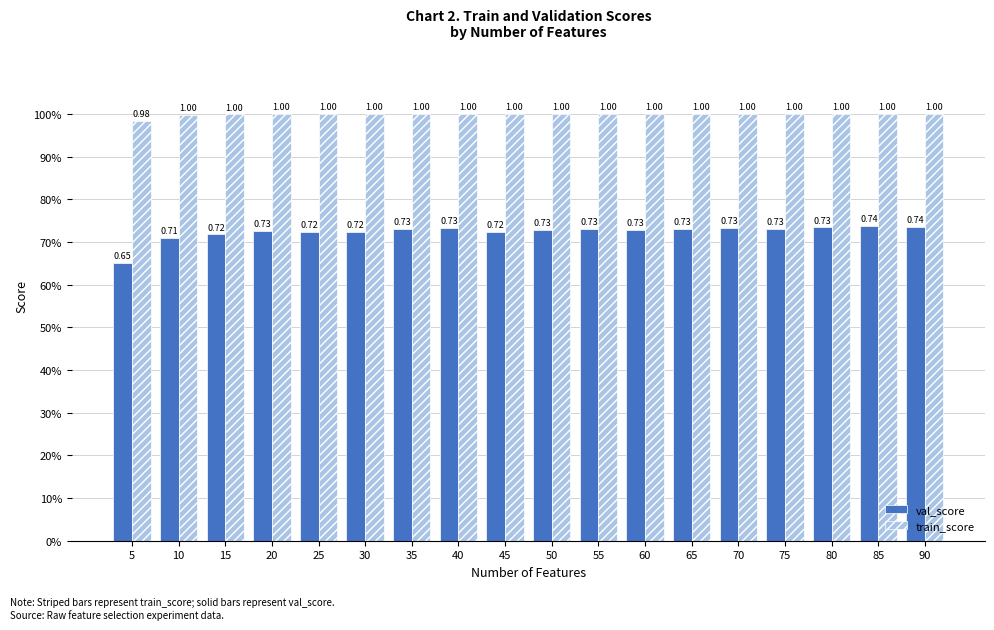

Are the bars grouped side by side (vs. stacked)?

Yes